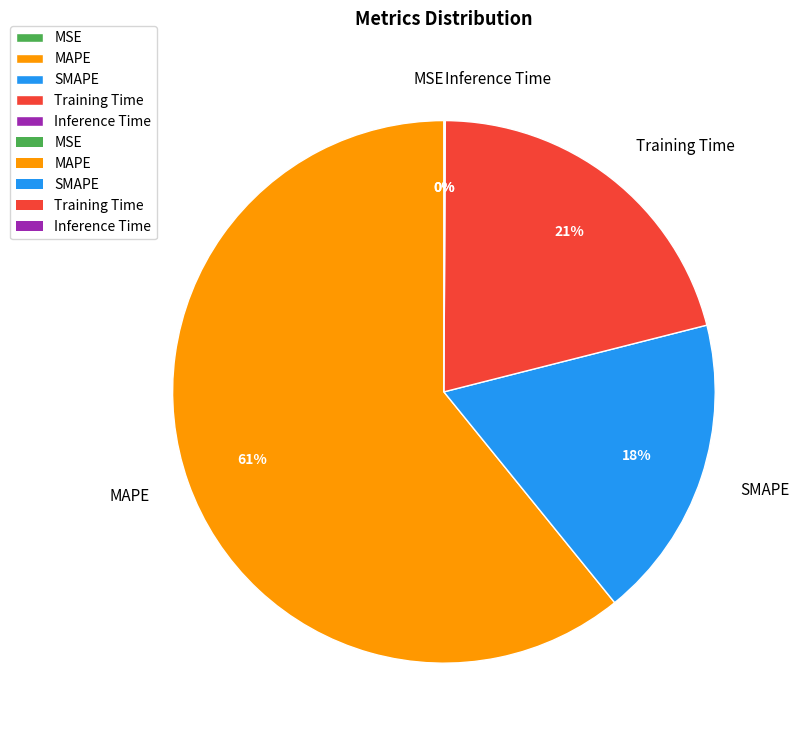

Count the number of slices in the pie.

5